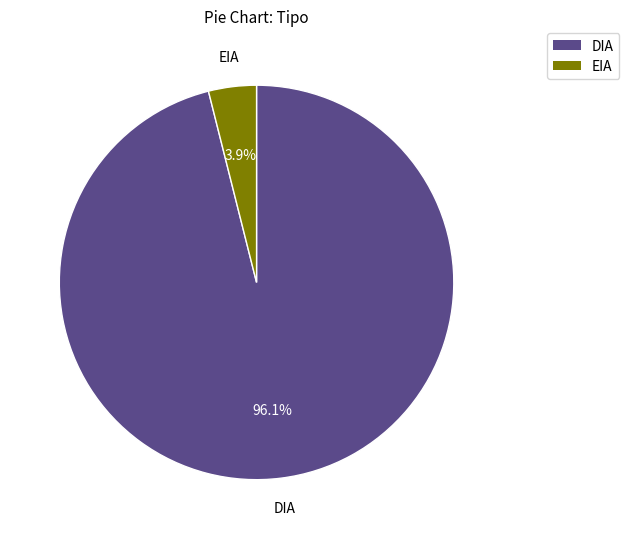

What percentage is the EIA slice, to the nearest percent?

4%